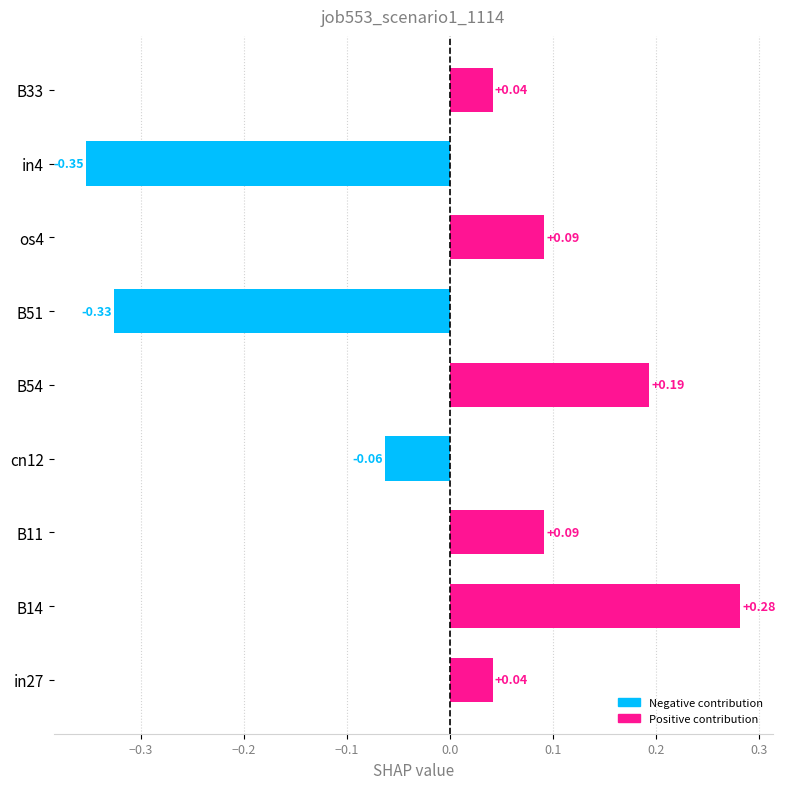

Between in27 and B11, which is larger?

B11